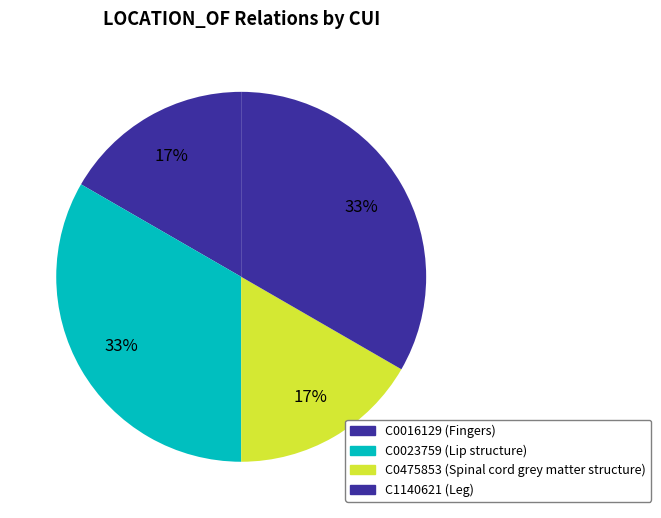

Approximately how many times larger is the value at C0475853 compared to C0016129?

1.0